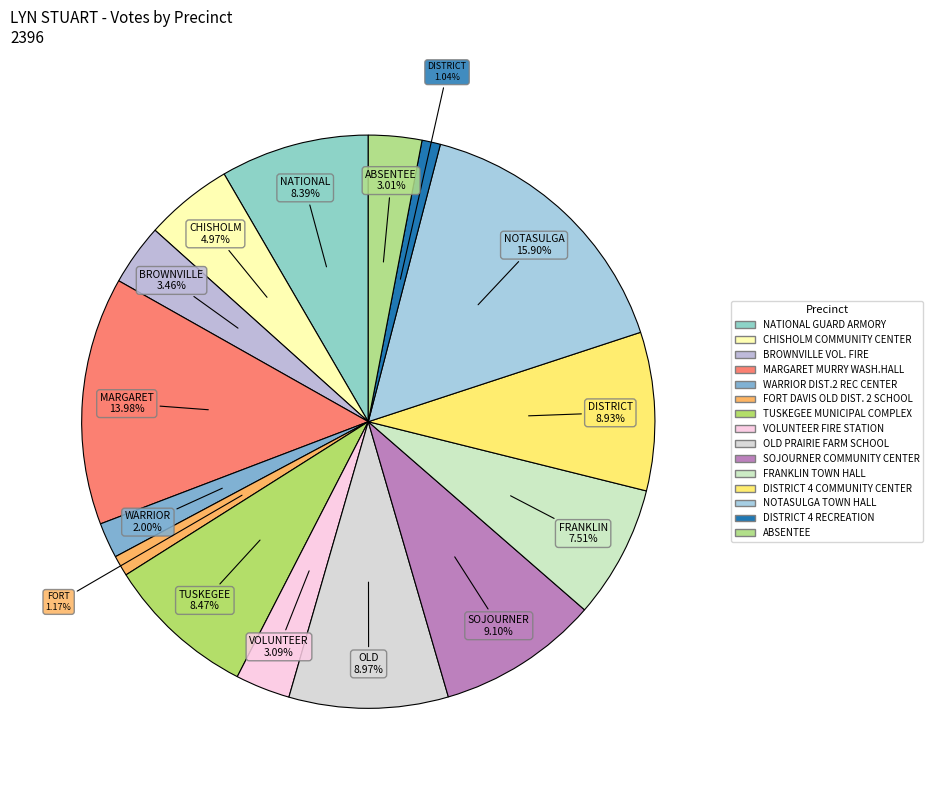

How many segments does this pie chart have?

15